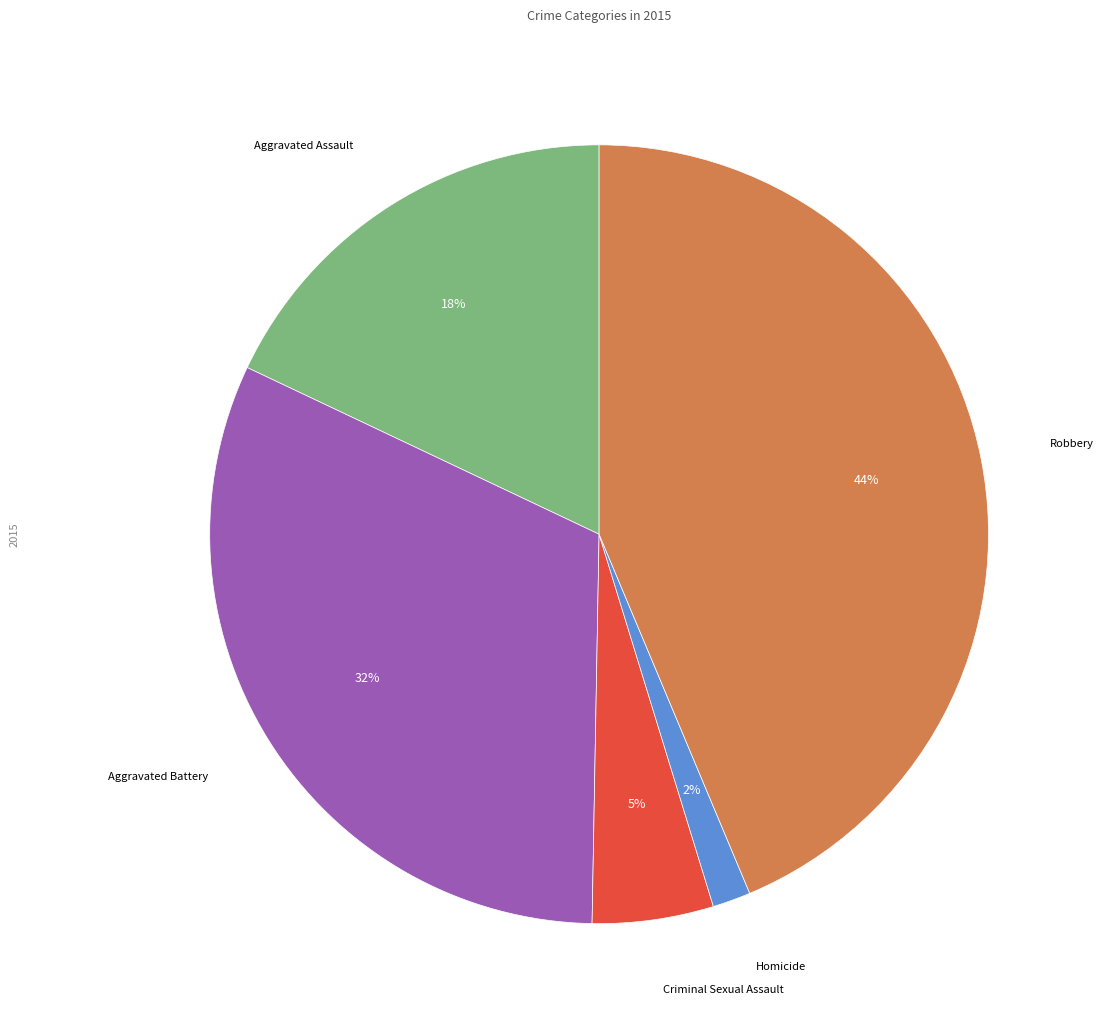

Combined, do Homicide and Aggravated Assault account for over 50%?

No